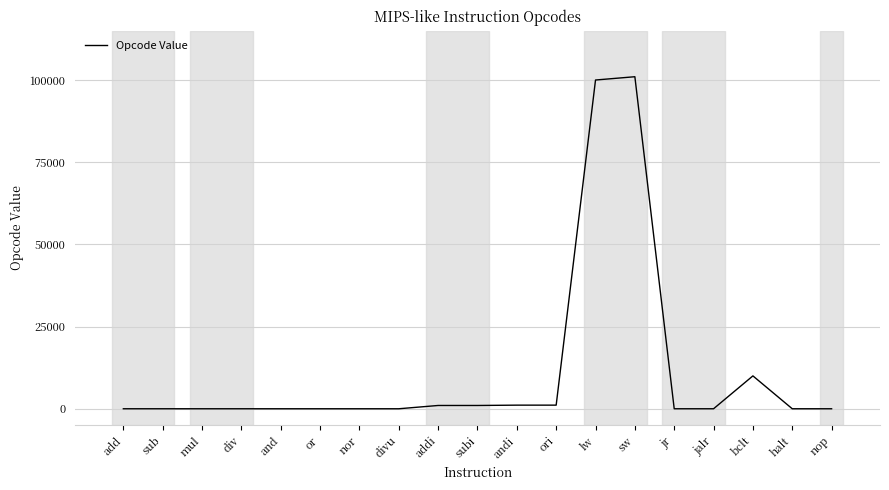

The value at nop is 0. True or false?

True